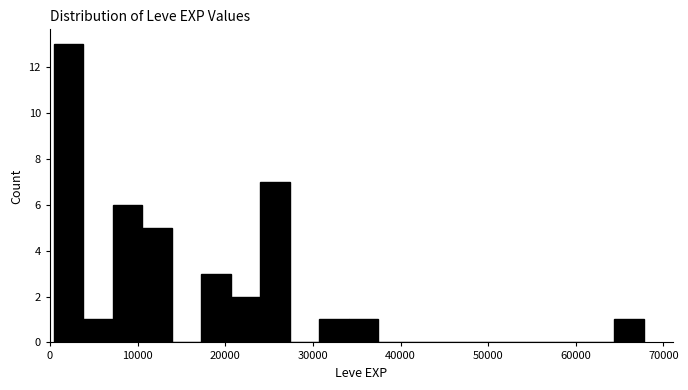

Read against the x-axis, roughly where is the centre of the tallest bar?

2000